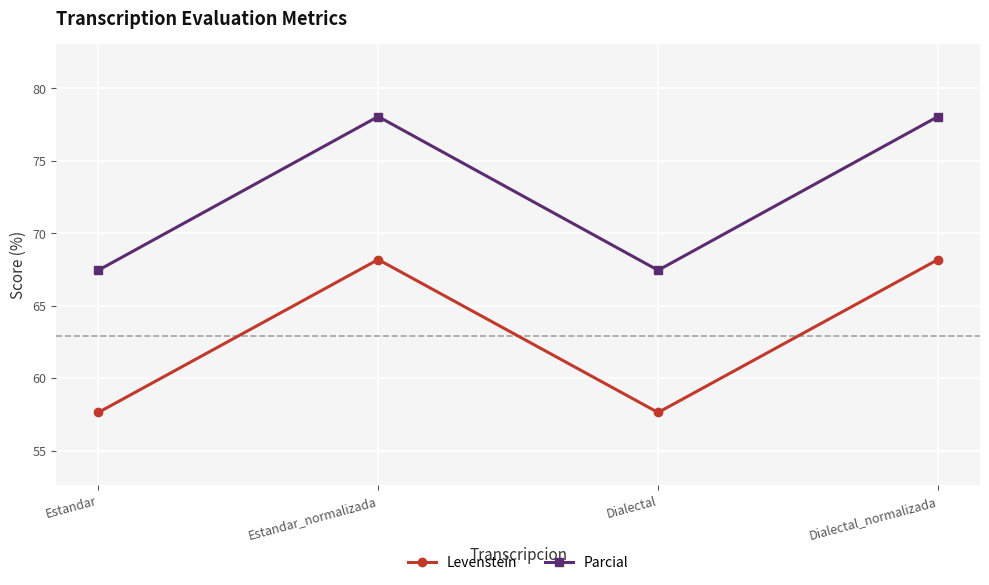

The value of Levenstein at Estandar is 57.6. True or false?

True